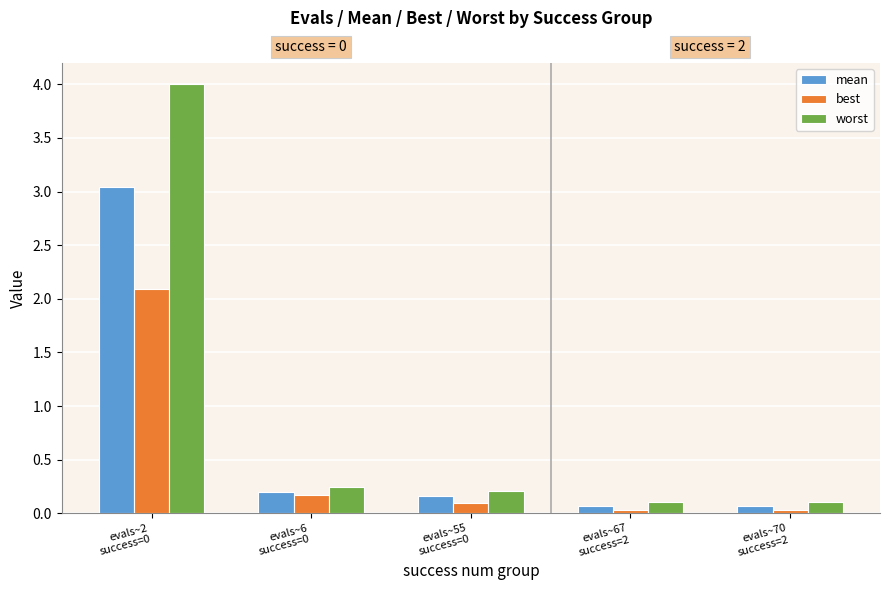

Rank the series by their maximum value, from lowest to highest.

best, mean, worst